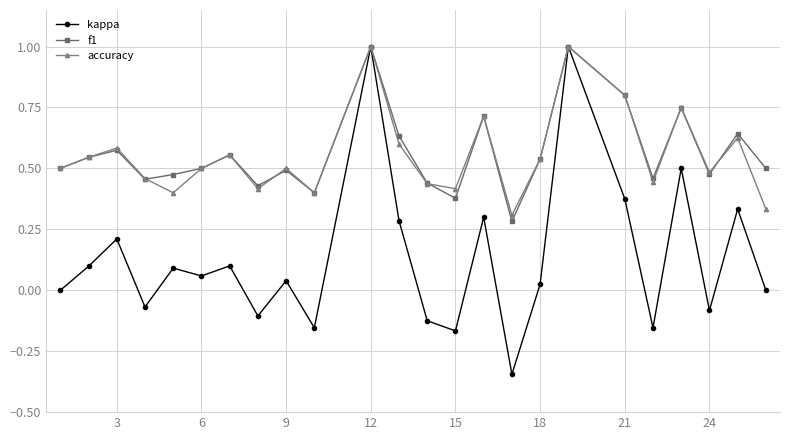

What is the highest value of the f1 series?

1.0